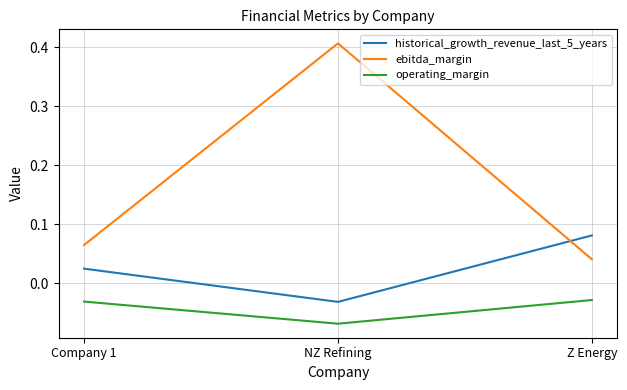

At which label does historical_growth_revenue_last_5_years first exceed 0?

Company 1